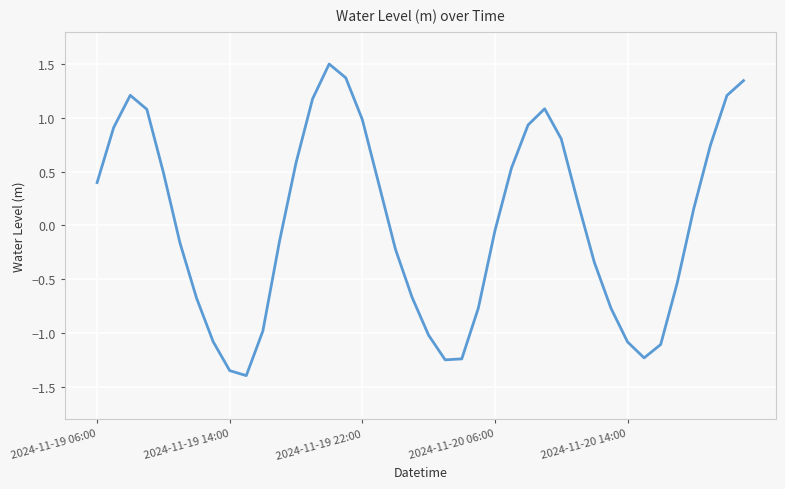

What is the smallest value displayed?

-1.4